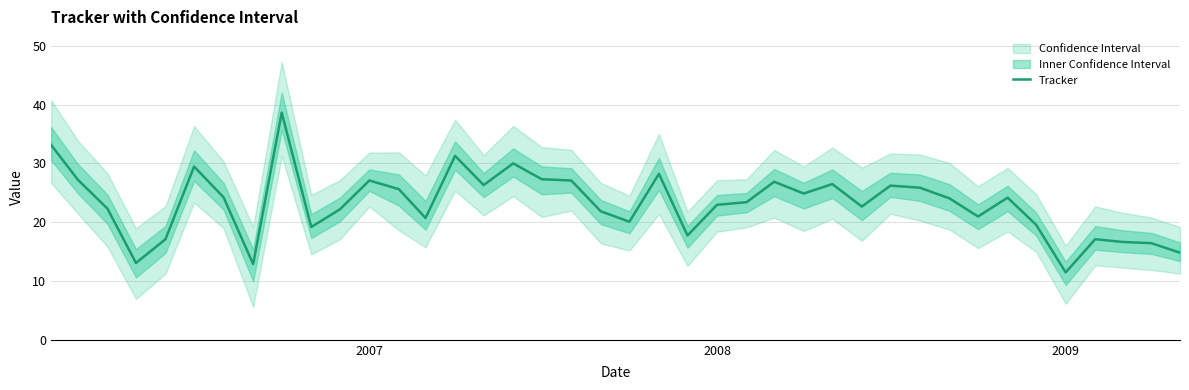

True or false: the data has more than 0 interior local peaks.

True